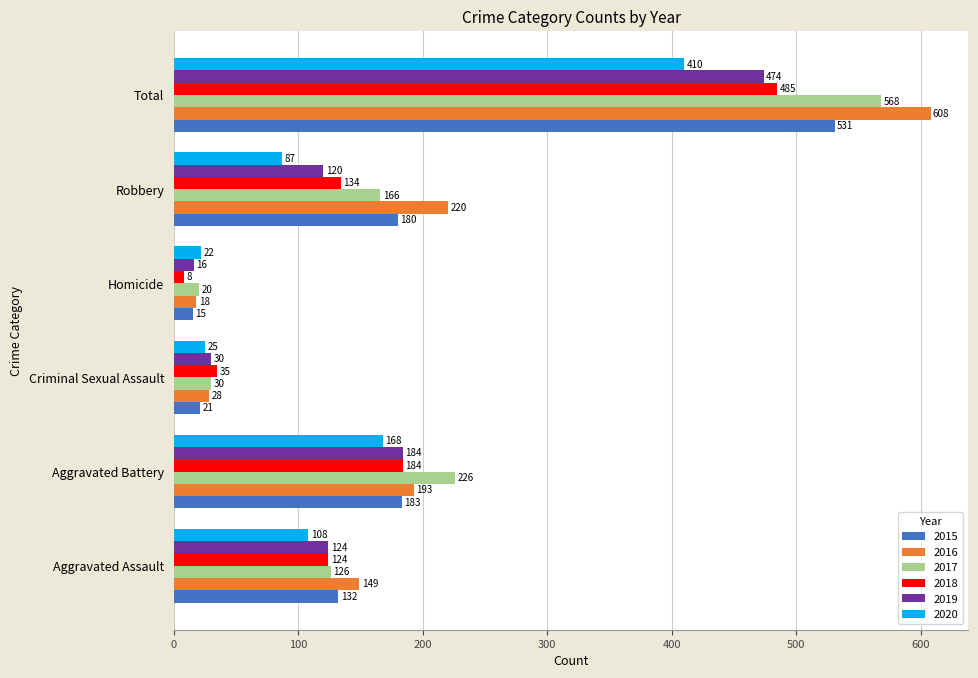

Is it true that 2016 equals 266 at Total?

False